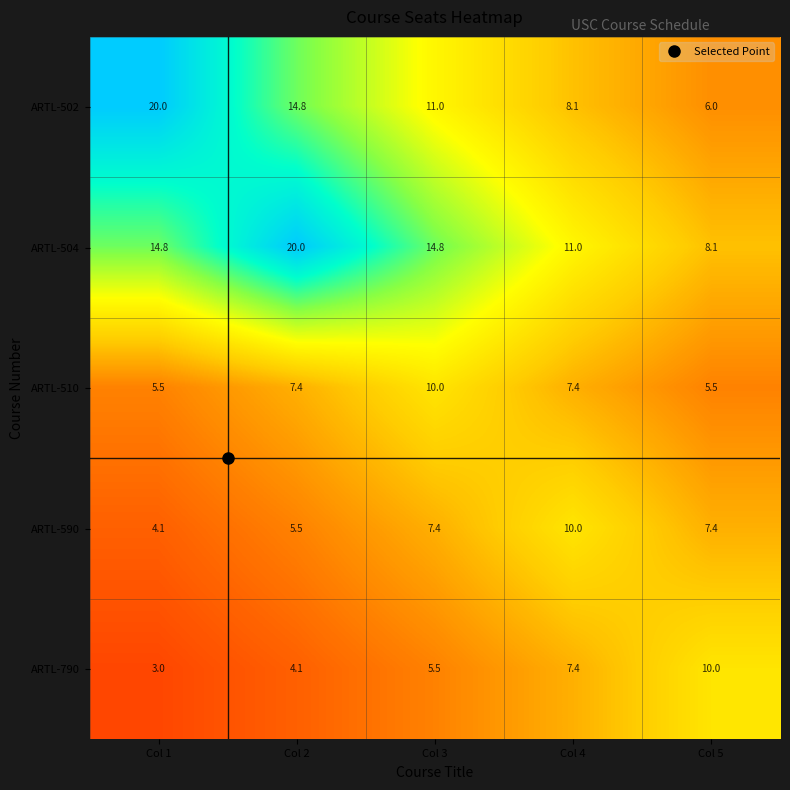

List the labels in order of ARTL-502 value, smallest first.

Col 5, Col 4, Col 3, Col 2, Col 1